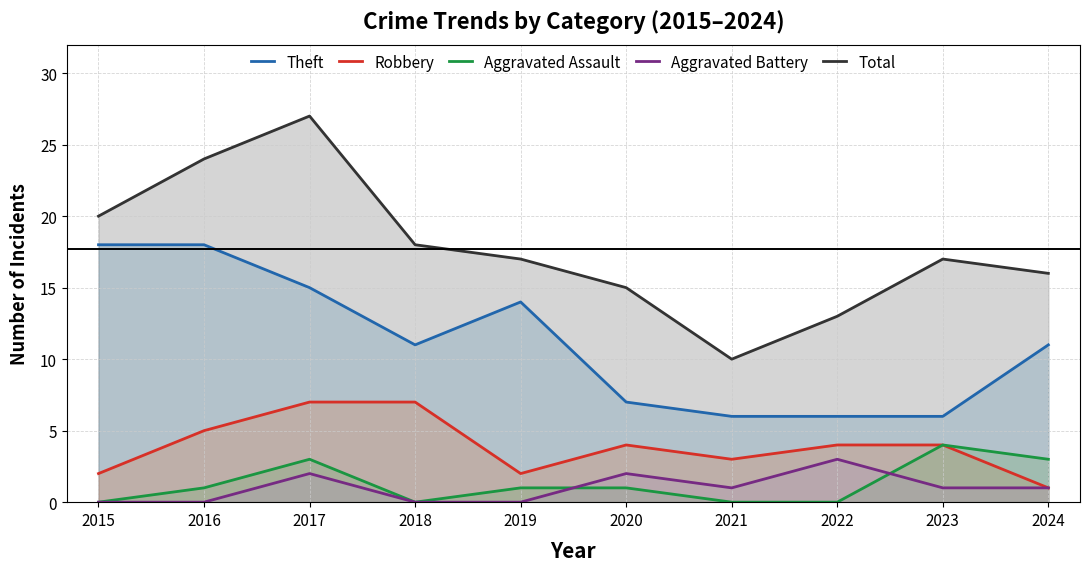

What is the sum of the Aggravated Battery values at 2023 and 2021?

2